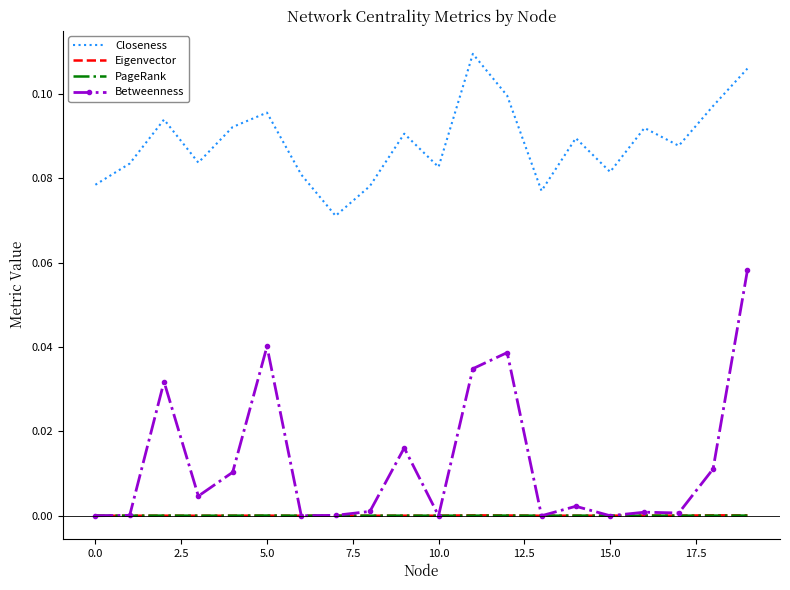

Which series has the largest total across all categories?

Closeness